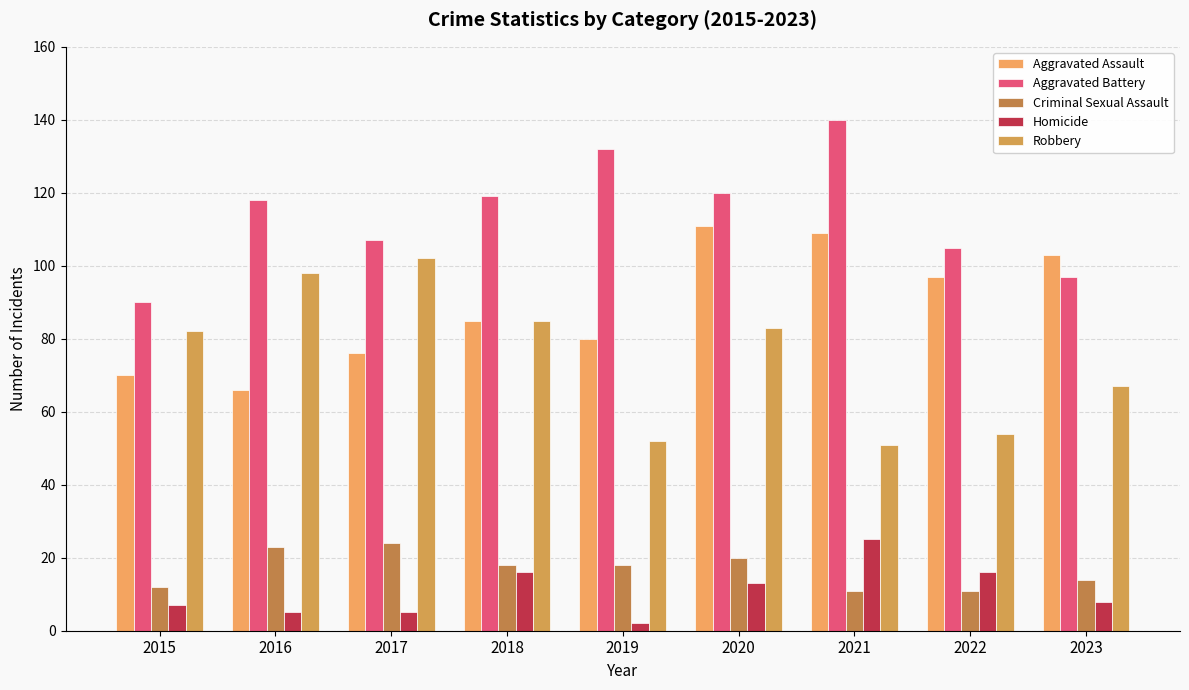

The value of Aggravated Battery at 2022 is 105. True or false?

True